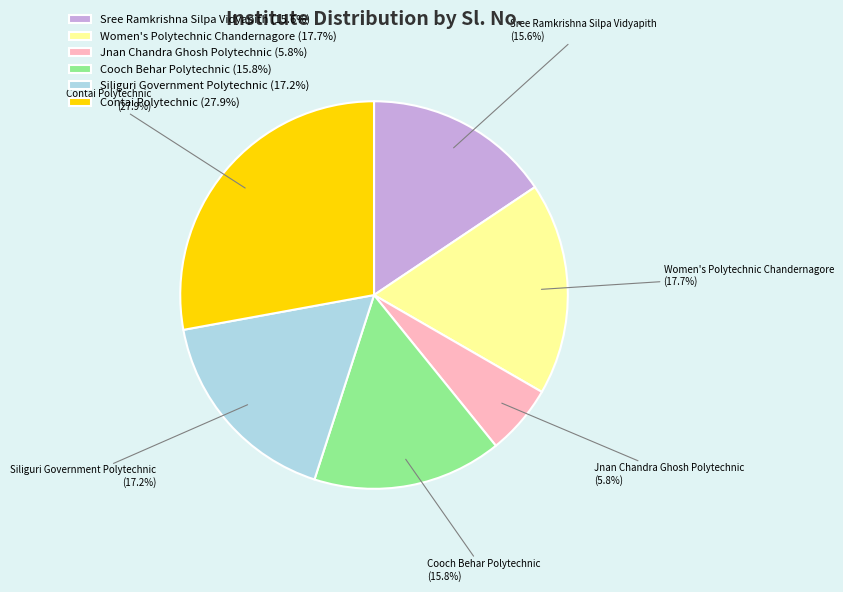

True or false: Sree Ramkrishna Silpa Vidyapith accounts for 16% of the total.

True